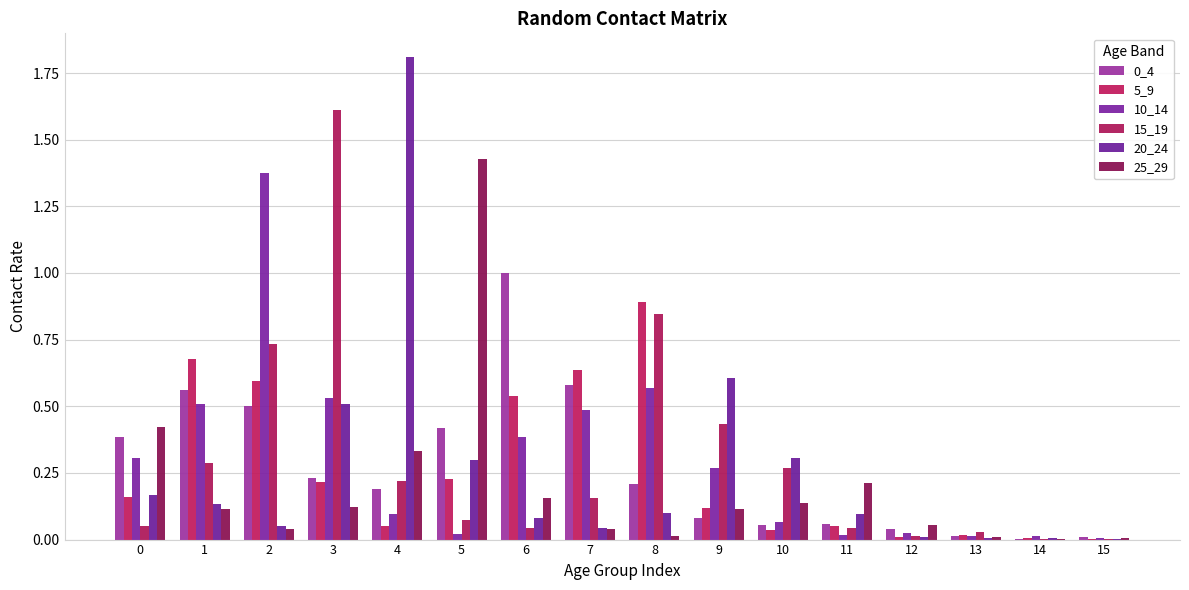

The value of 25_29 at 1 is 0.2. True or false?

False